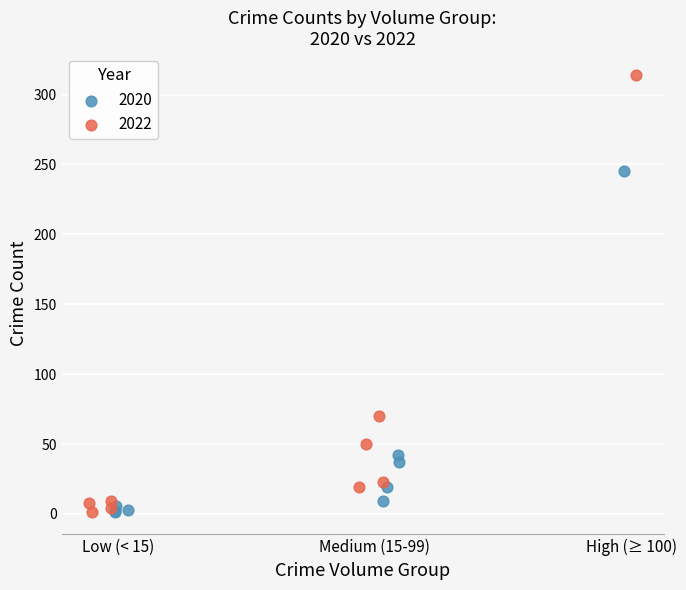

Which series has the widest spread of Y values?

2022